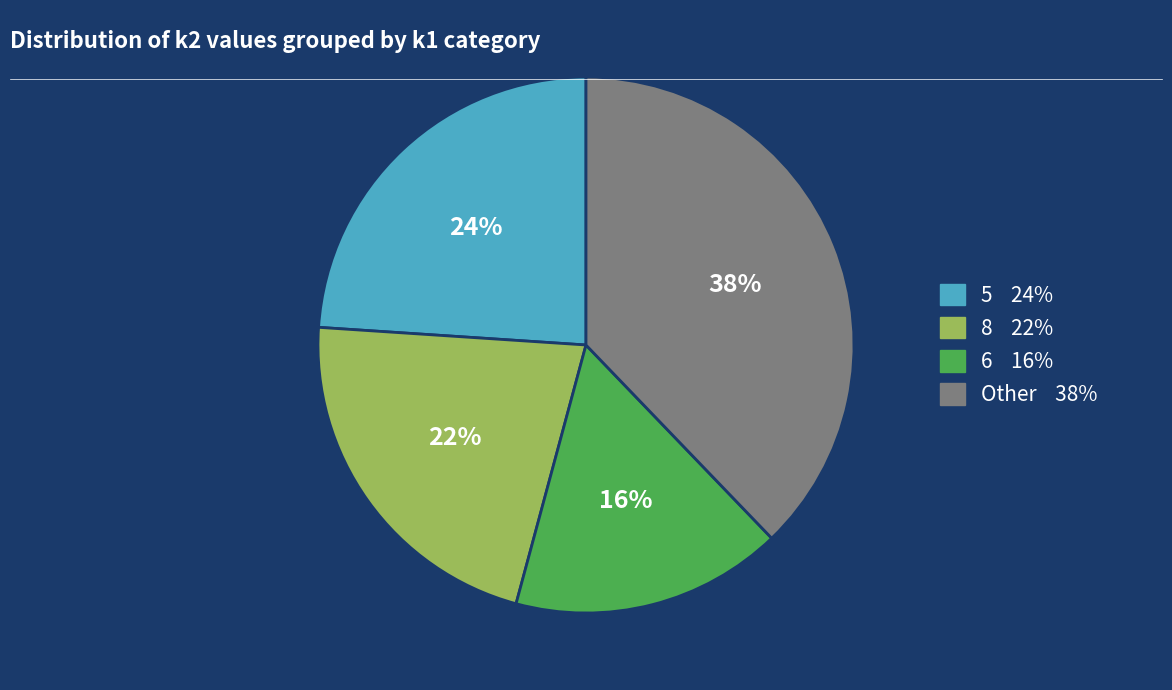

To the nearest percent, what is the average slice percentage?

25%